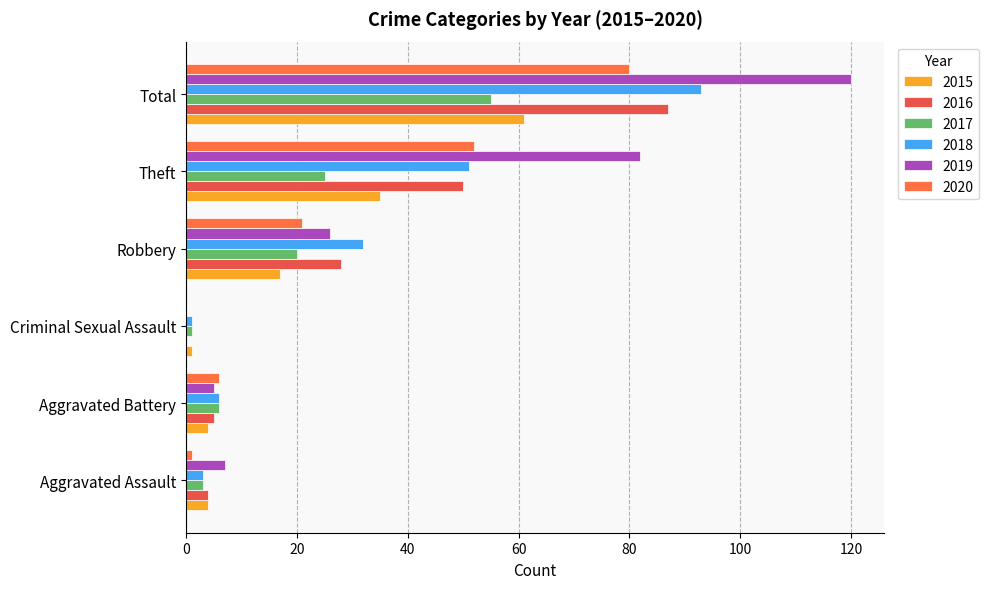

What is the average value of the 2019 series?

40